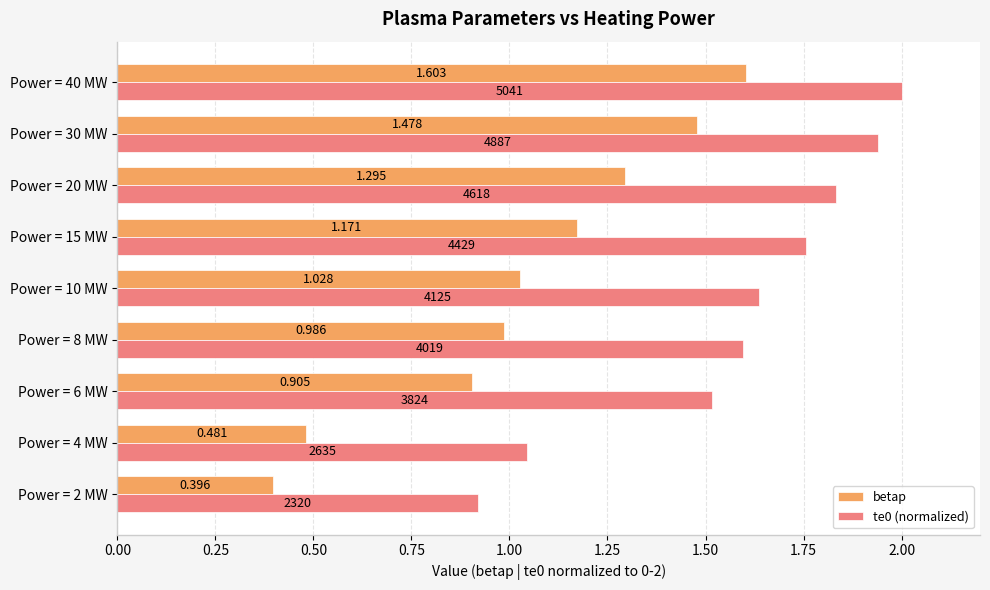

Is the value of te0 (normalized) at Power = 20 MW greater than the value of betap at Power = 30 MW?

Yes